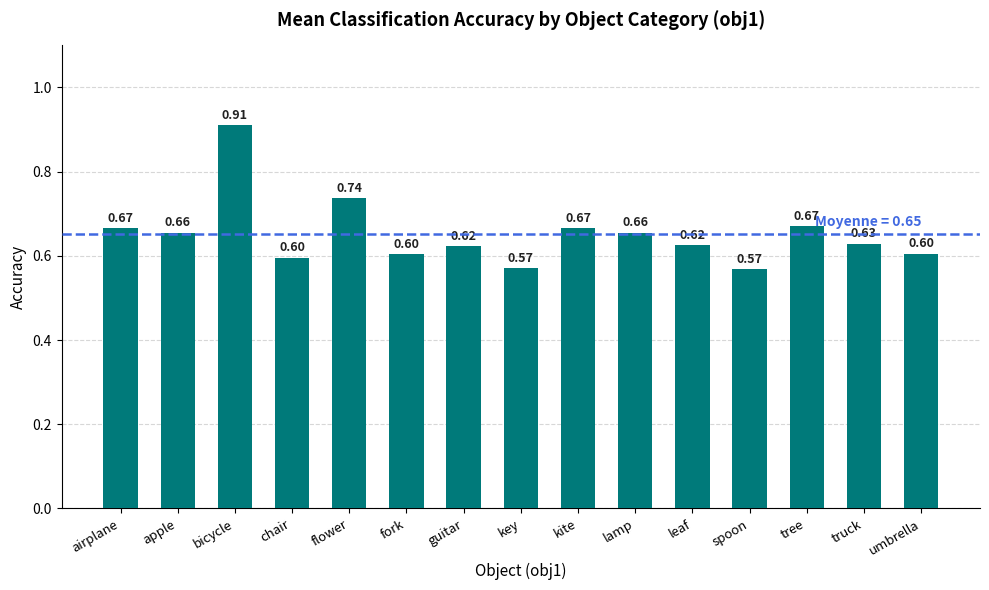

What is the sum of the values at lamp and leaf?

1.3